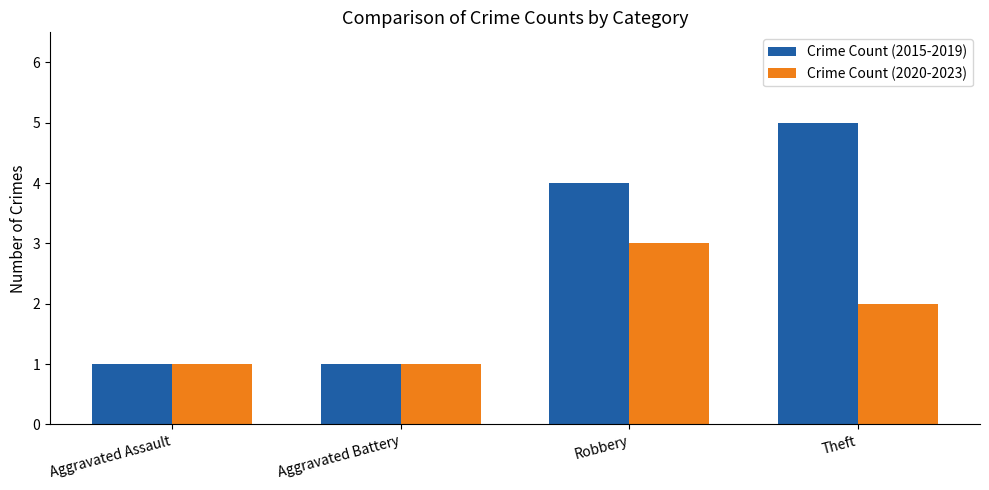

The value of Crime Count (2020-2023) at Theft is 2. True or false?

True